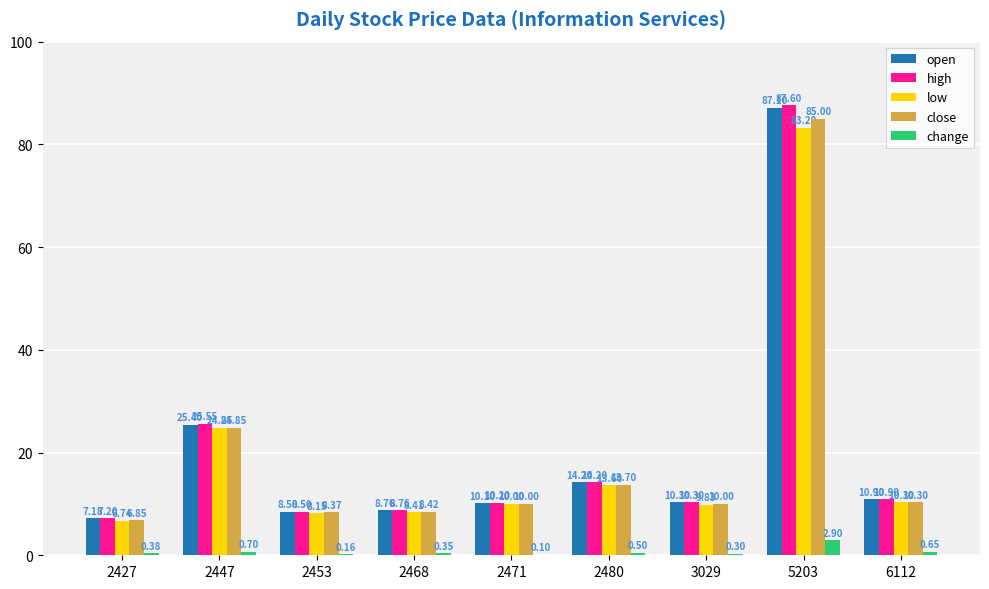

What is the total value across all series at 2471?

40.4